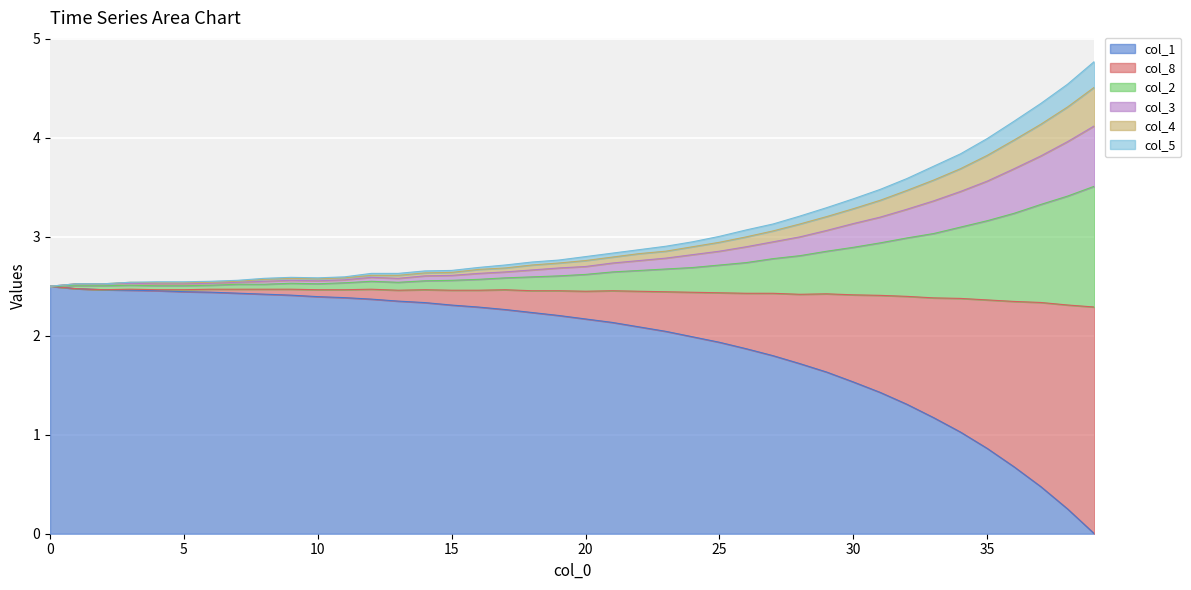

True or false: col_4 and col_5 cross at least once.

False